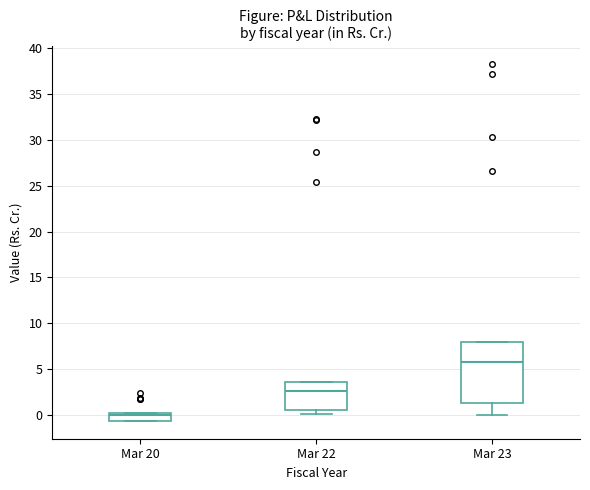

Comparing the boxes themselves (not the whiskers), which one is the tallest?

Mar 23